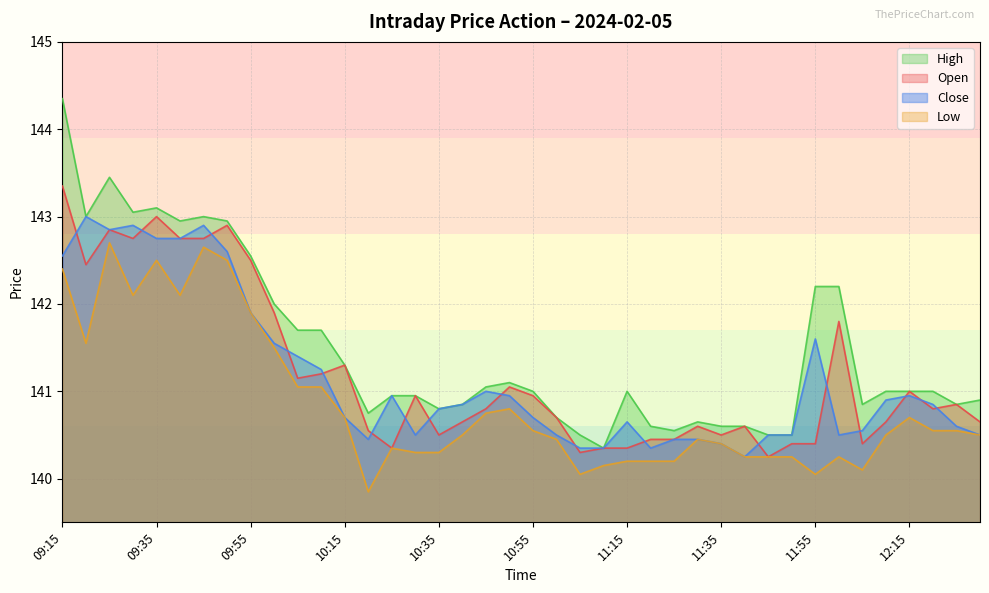

At how many categories does at least one series exceed 141?

17